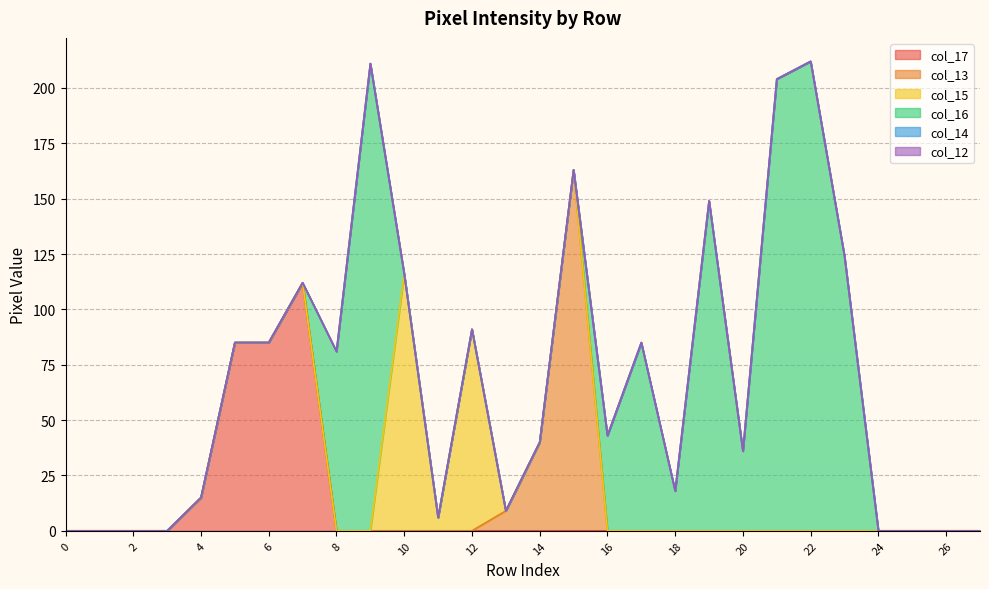

True or false: col_13 has a value of 0 at 26.

True